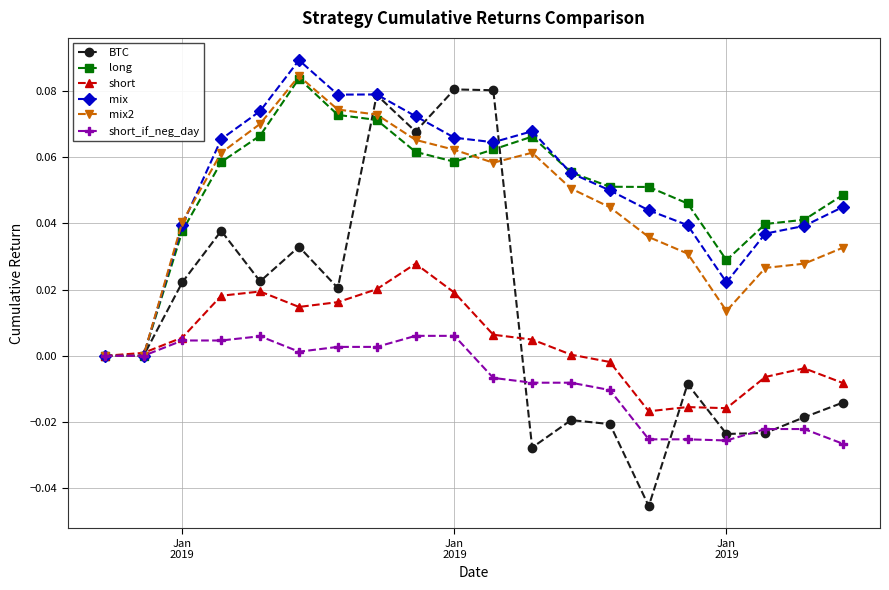

True or false: mix has more than 1 points higher than both neighbors.

True